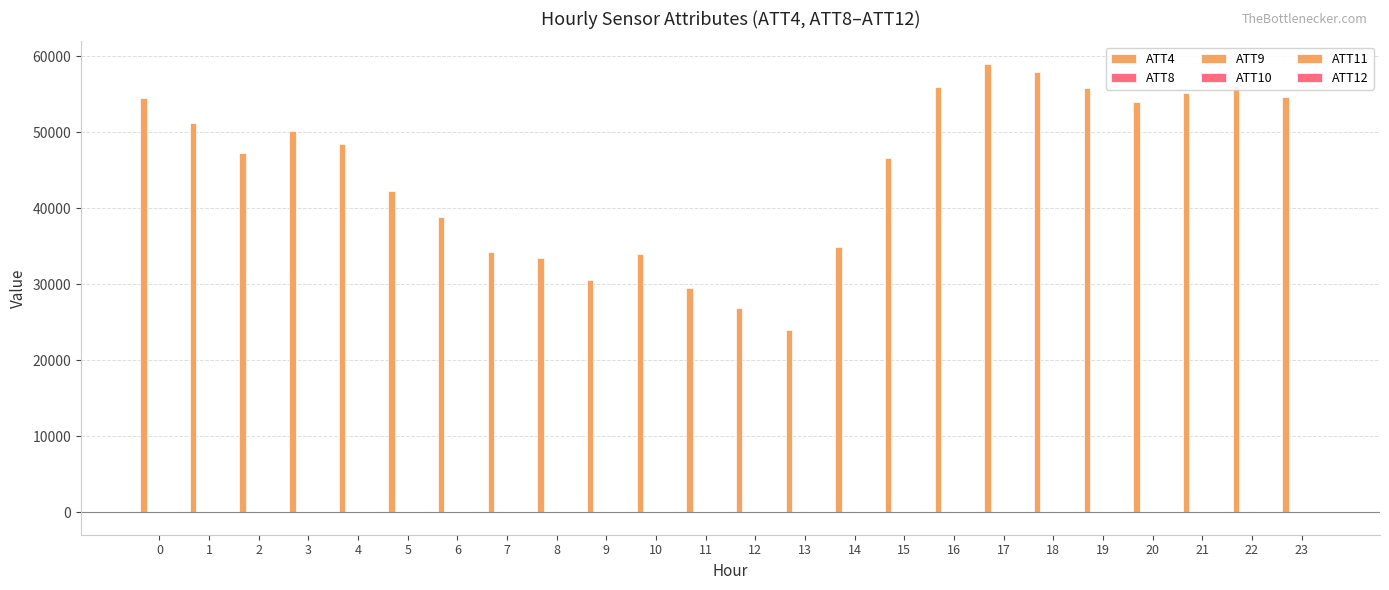

Between 2 and 13, which series saw the biggest shift?

ATT4